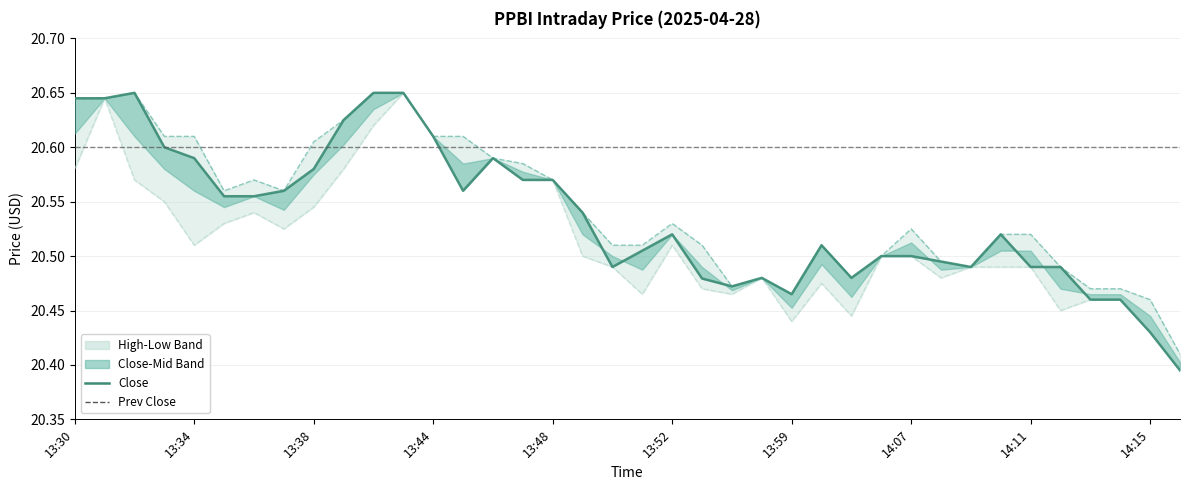

Does the chart display data point markers on the line(s)?

No